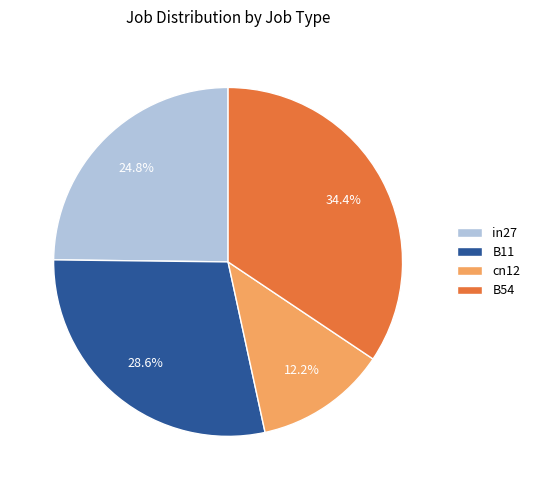

What percentage is NOT represented by B54?

65.6%